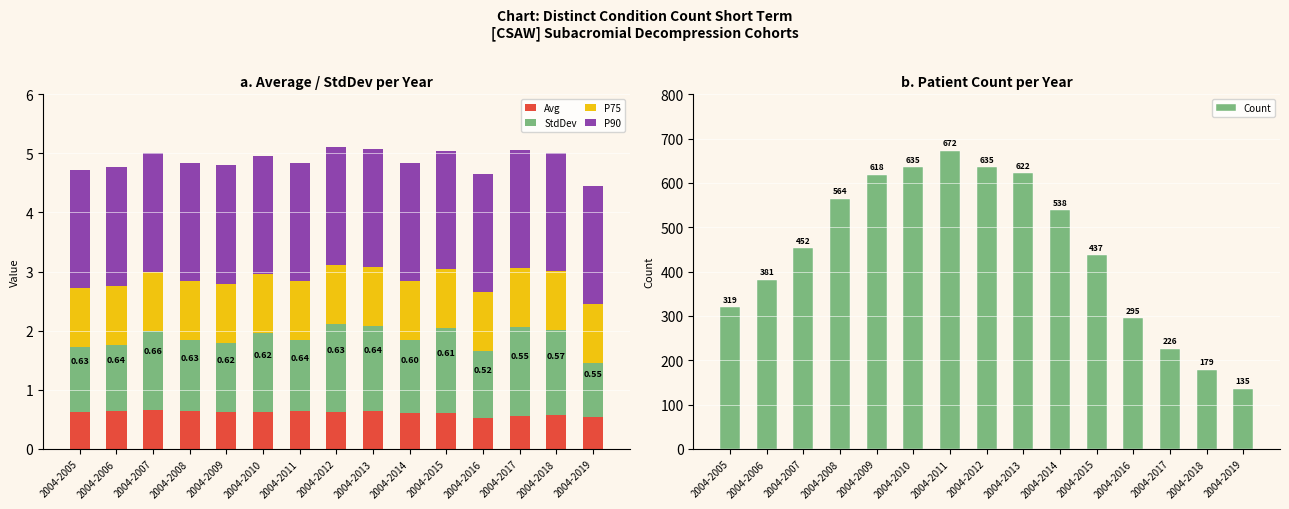

How many data points does each series have?

15